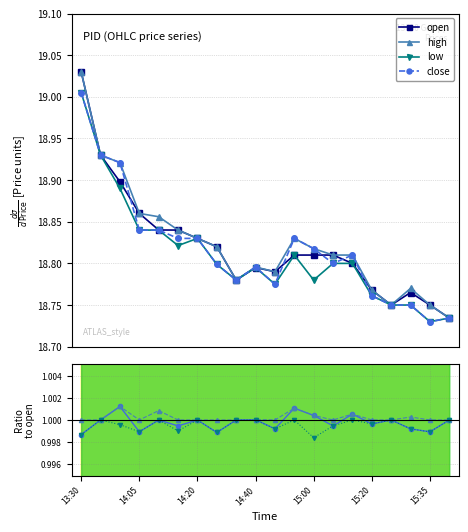

True or false: low has more than 0 interior local peaks.

True